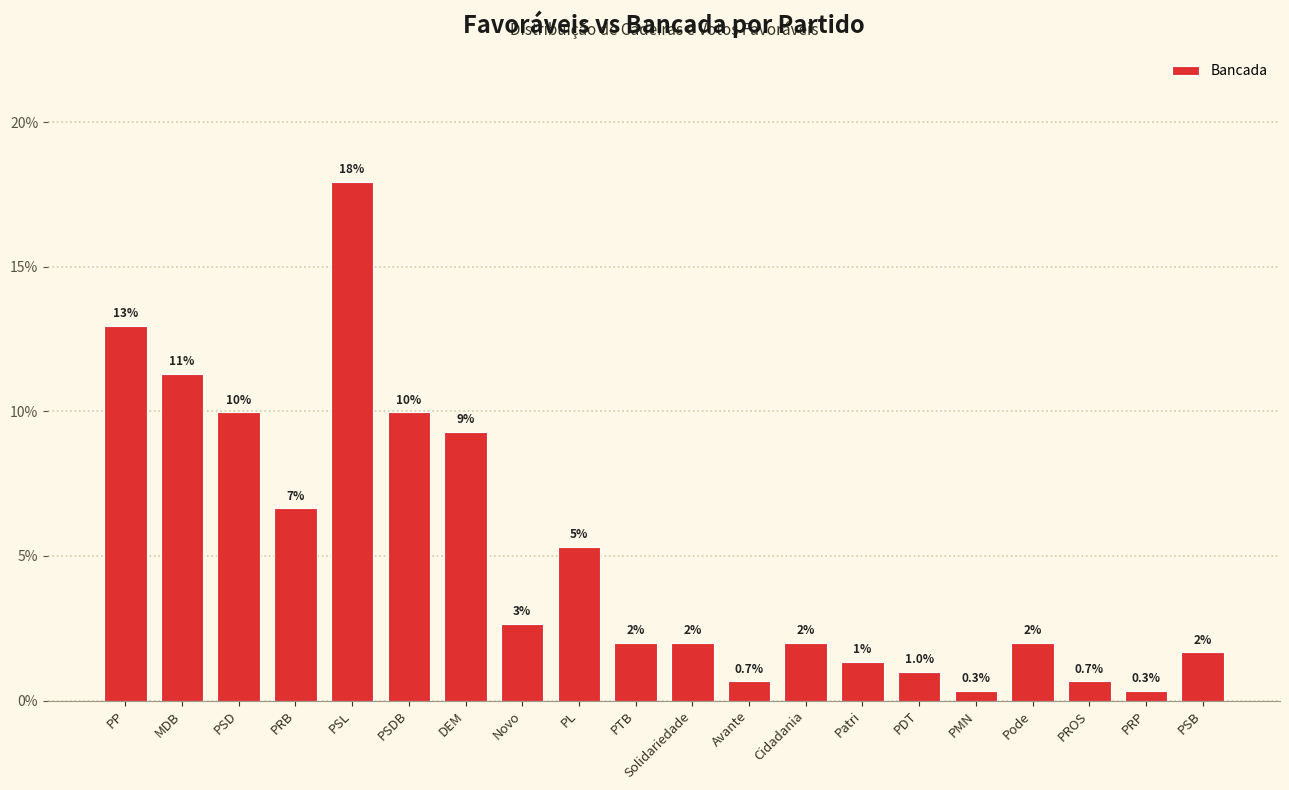

True or false: the data shows 3.4 at PSDB.

False